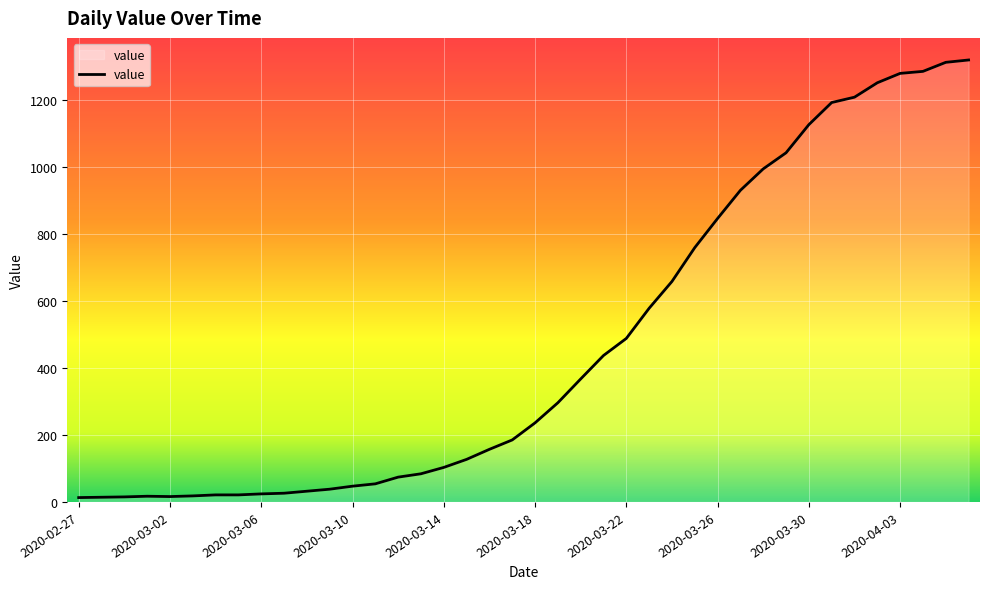

Does the chart have visible grid lines?

Yes